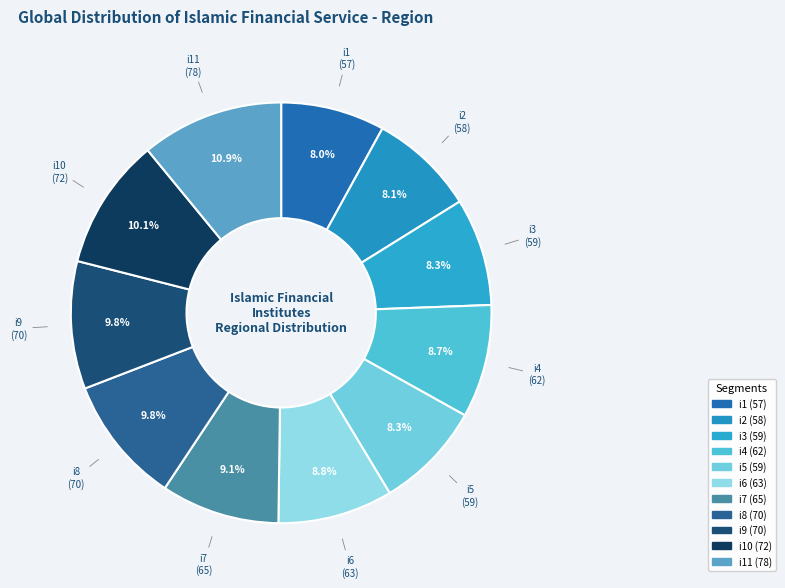

How many segments does this pie chart have?

11